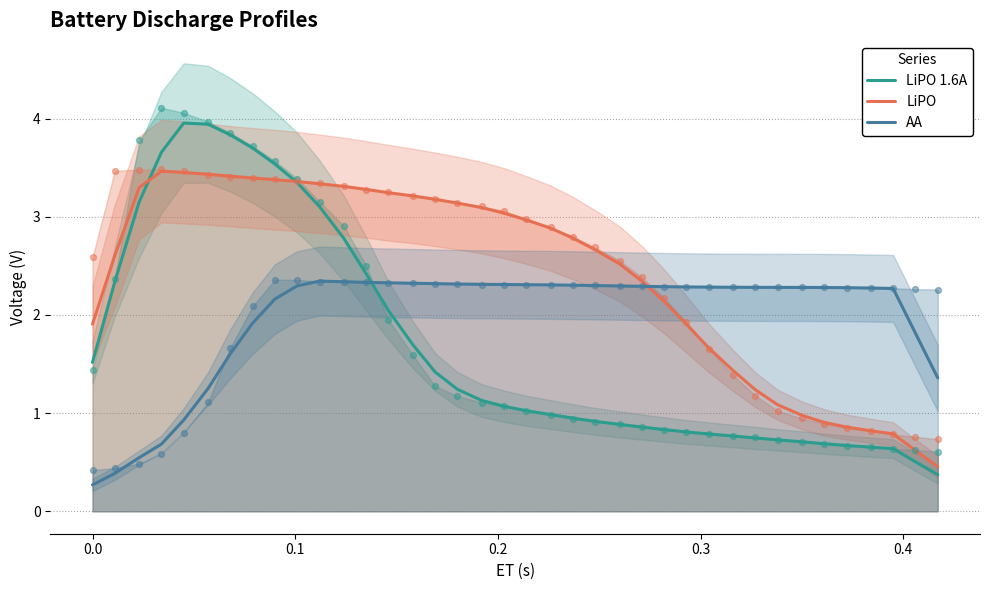

Which series has the largest Y range (max minus min)?

LiPO 1.6A